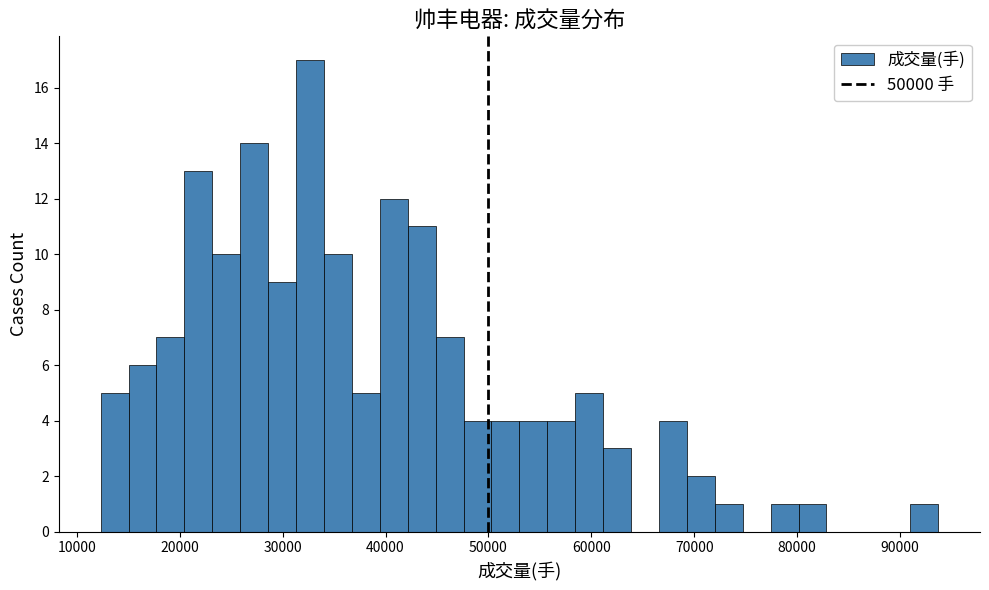

Around what value on the x-axis is the tallest bar? Give the approximate position of its centre, as read against the axis.

33000